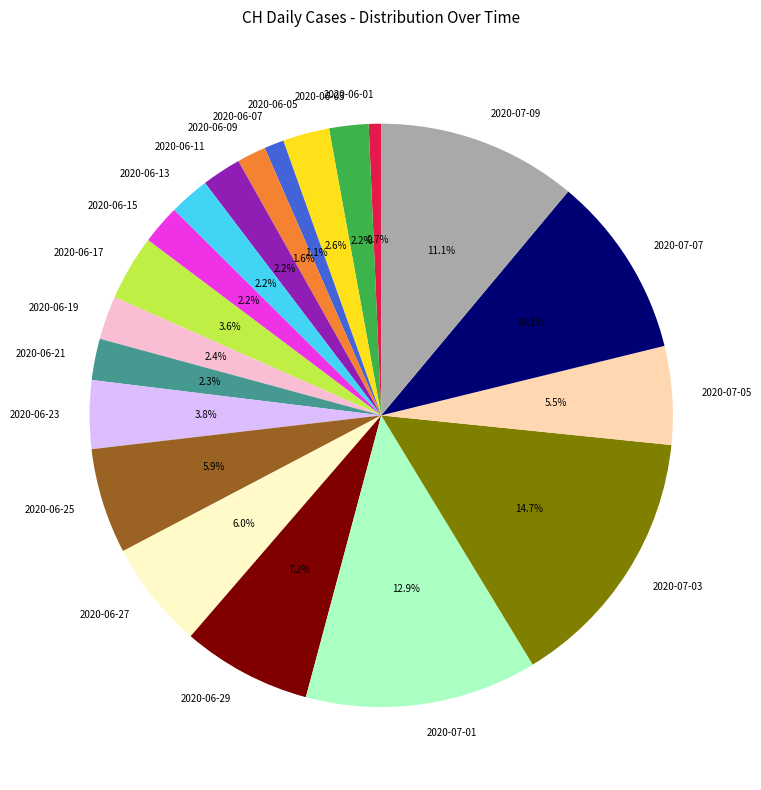

How much of the chart is everything except 2020-06-21?

97.7%